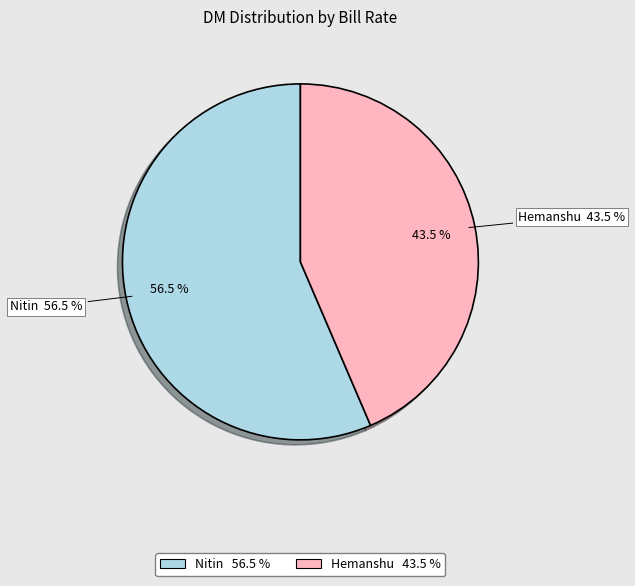

How much of the chart is everything except Hemanshu?

56.5%